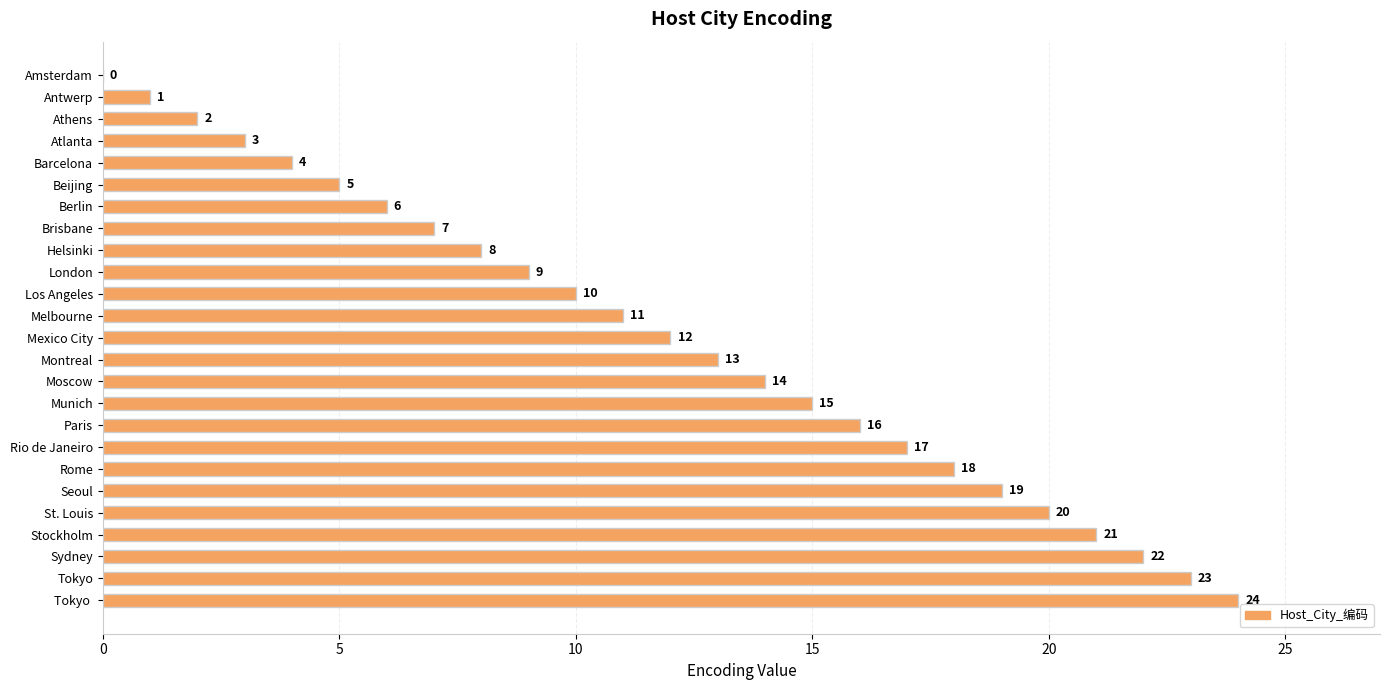

The value at Rome is 7. True or false?

False